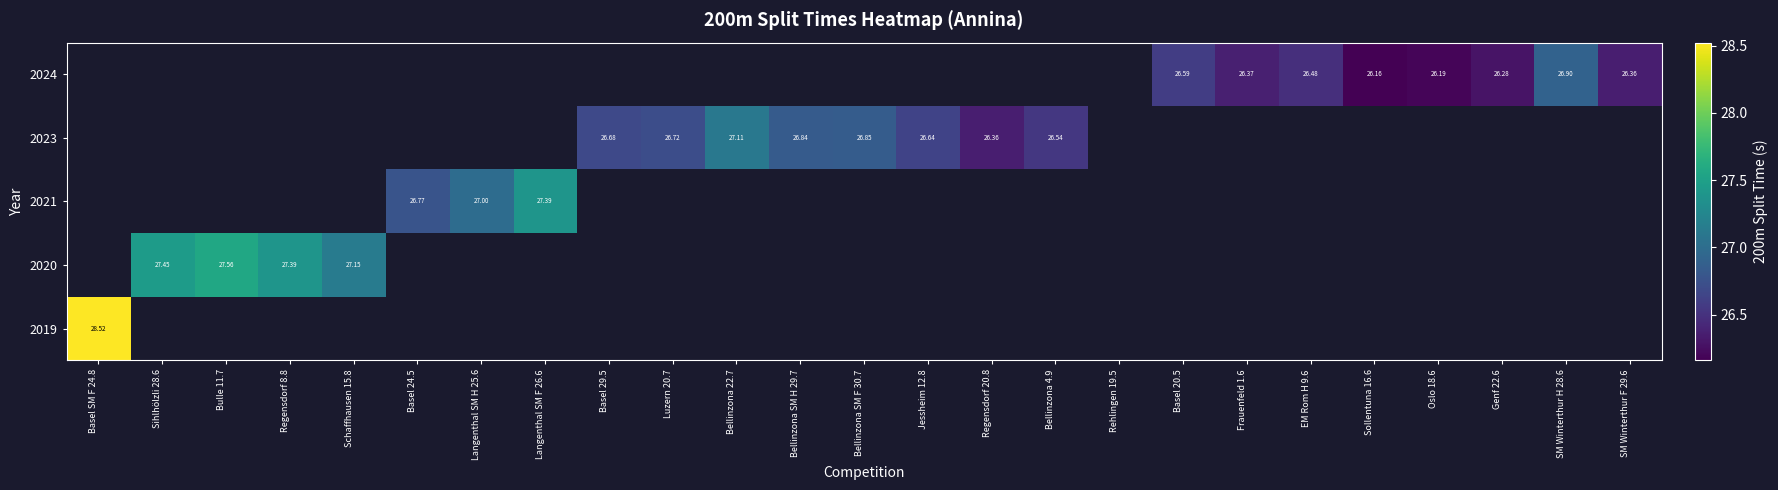

What is the smallest value displayed?

26.2